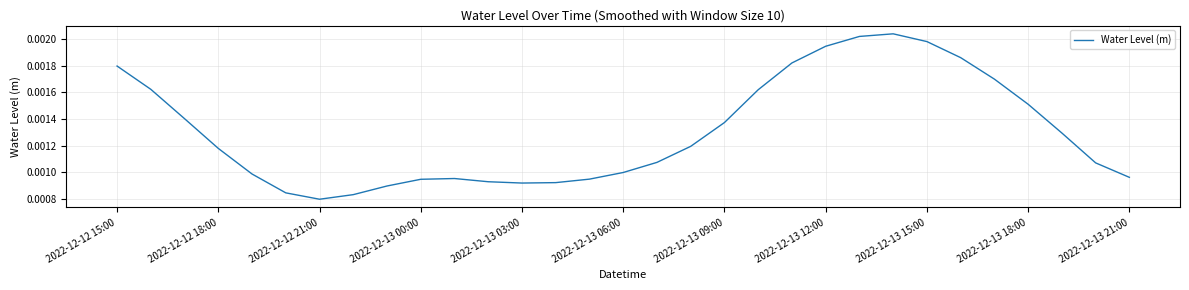

Count the values in the range 0 to 1.

31